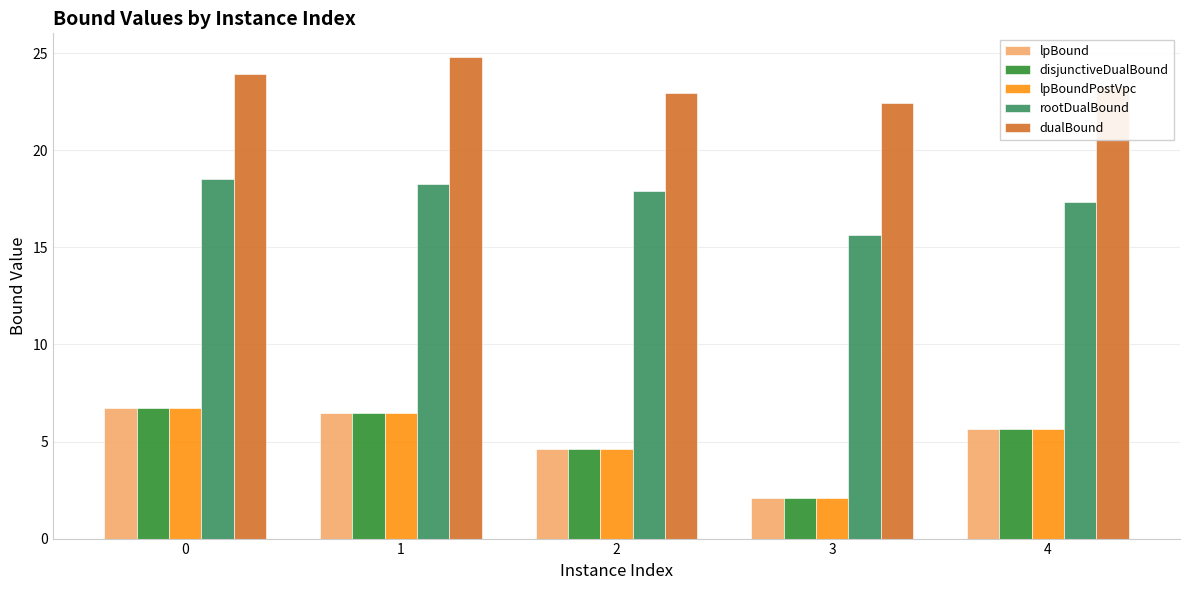

At how many categories does at least one series exceed 9?

5